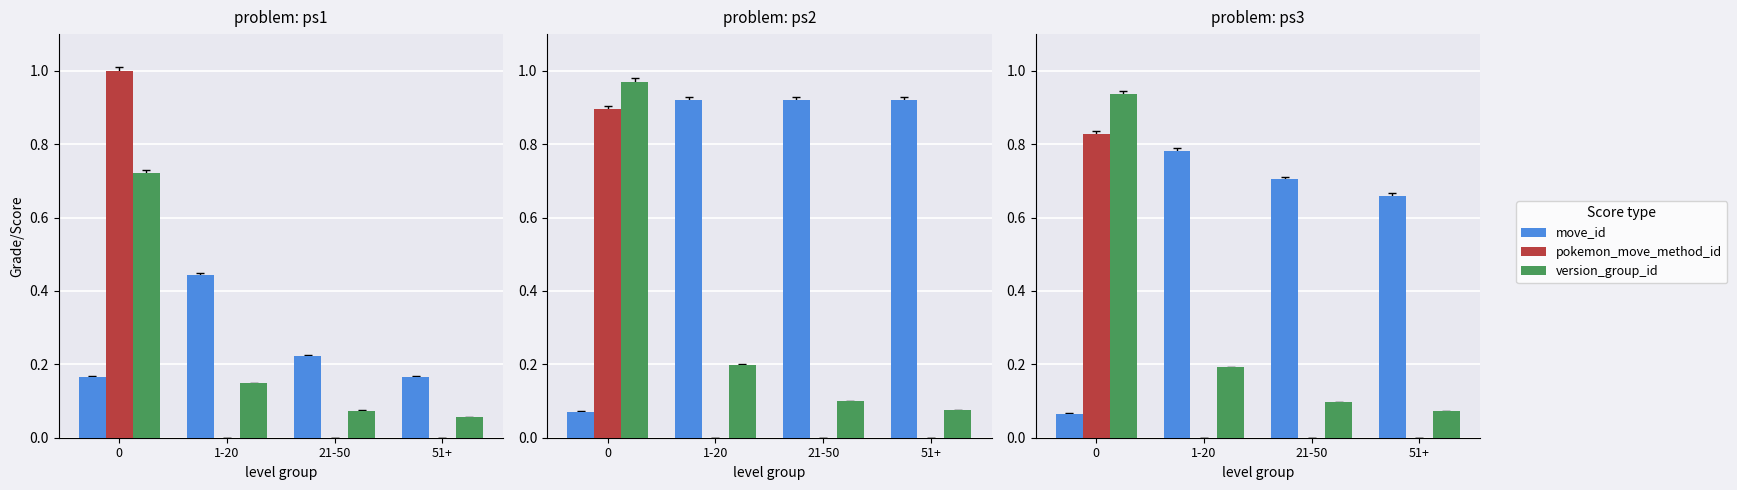

Rank the series at 51+ from lowest to highest value.

pokemon_move_method_id, version_group_id, move_id